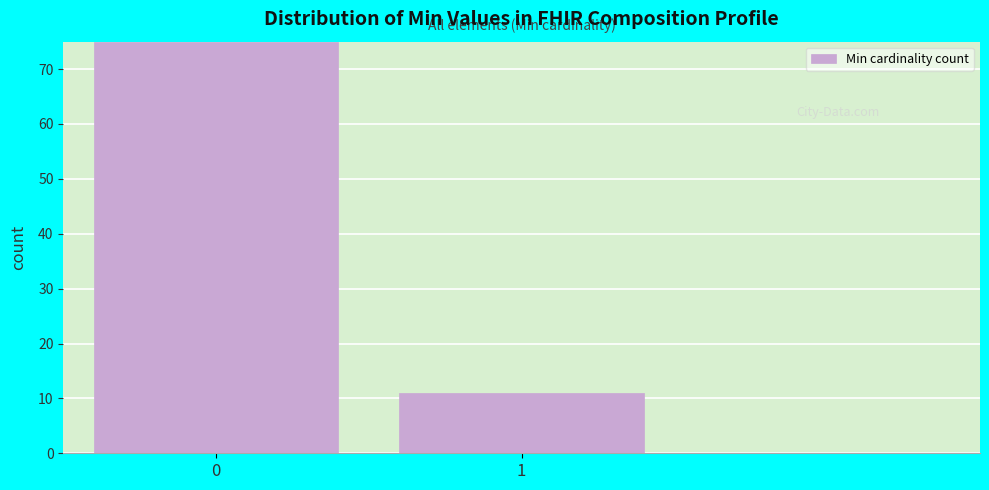

Reading right to left, extract all data points from this chart.

11	75